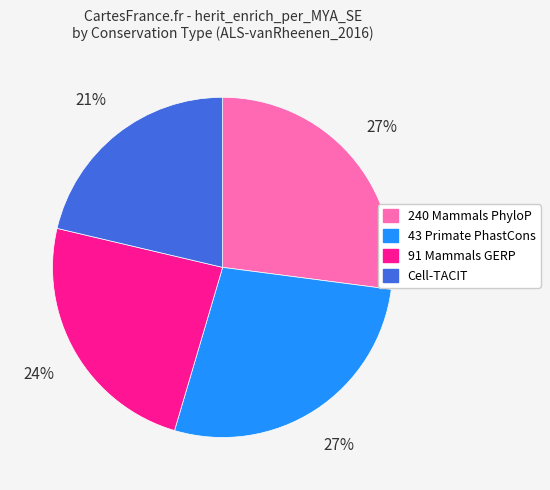

True or false: 43 Primate PhastCons accounts for 20% of the total.

False